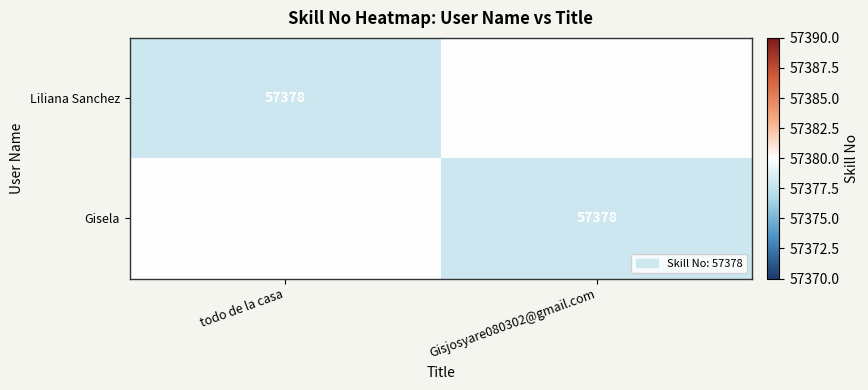

The value of Liliana Sanchez at todo de la casa is 89797. True or false?

False